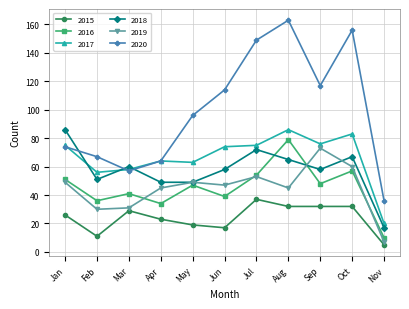

What is the difference between the maximum and second lowest values in the 2020 series?

106